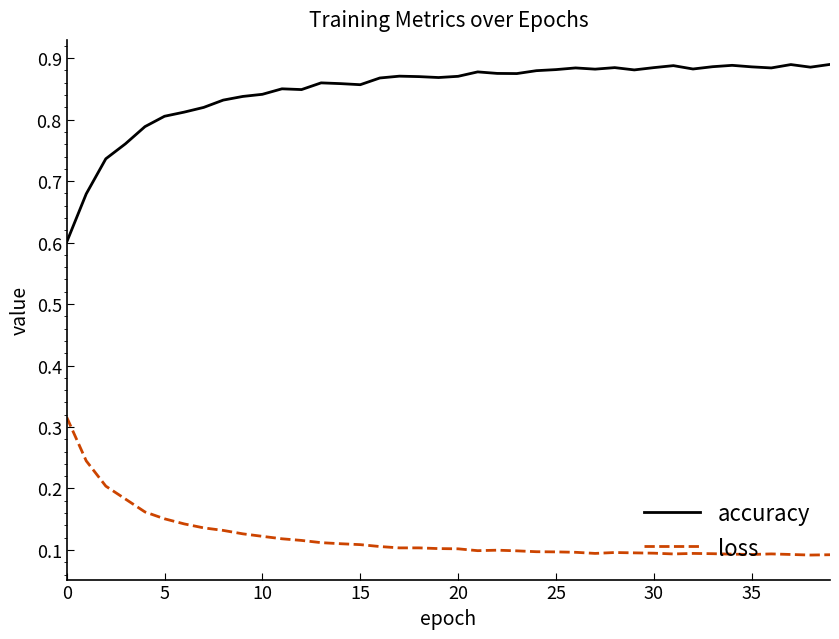

Which series has the largest total across all categories?

accuracy